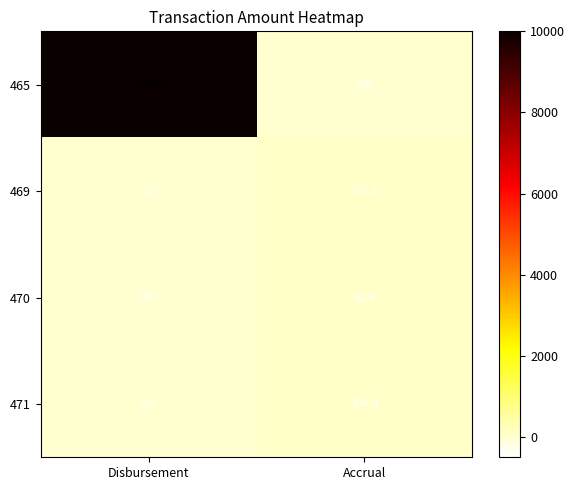

What is the greatest value displayed?

10000.0